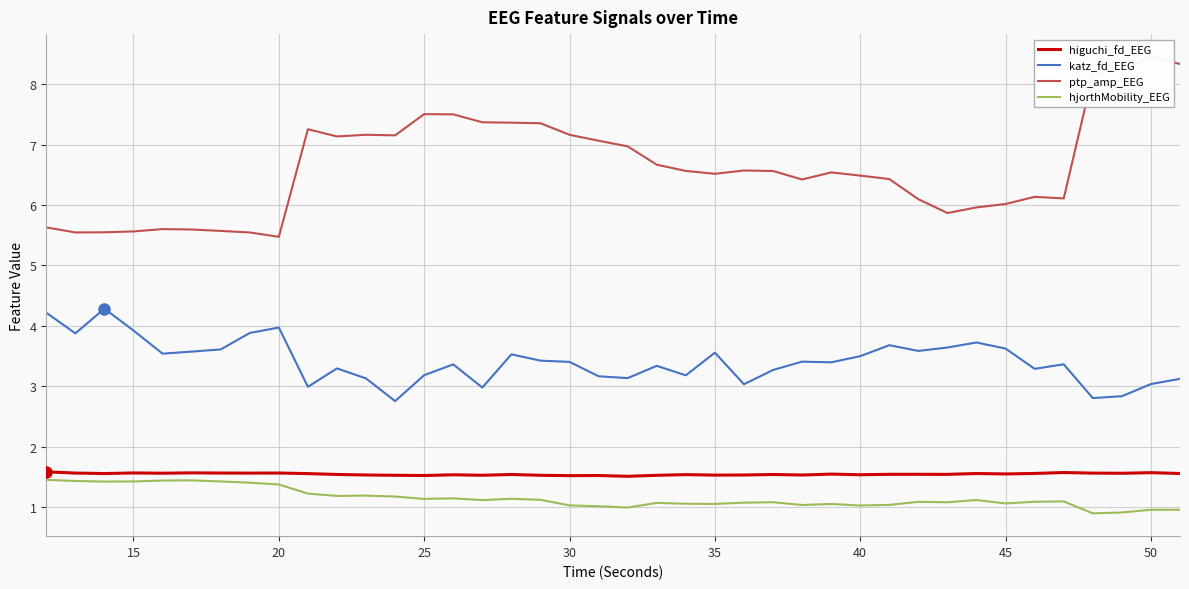

True or false: katz_fd_EEG has a value of 4.9 at 30.

False